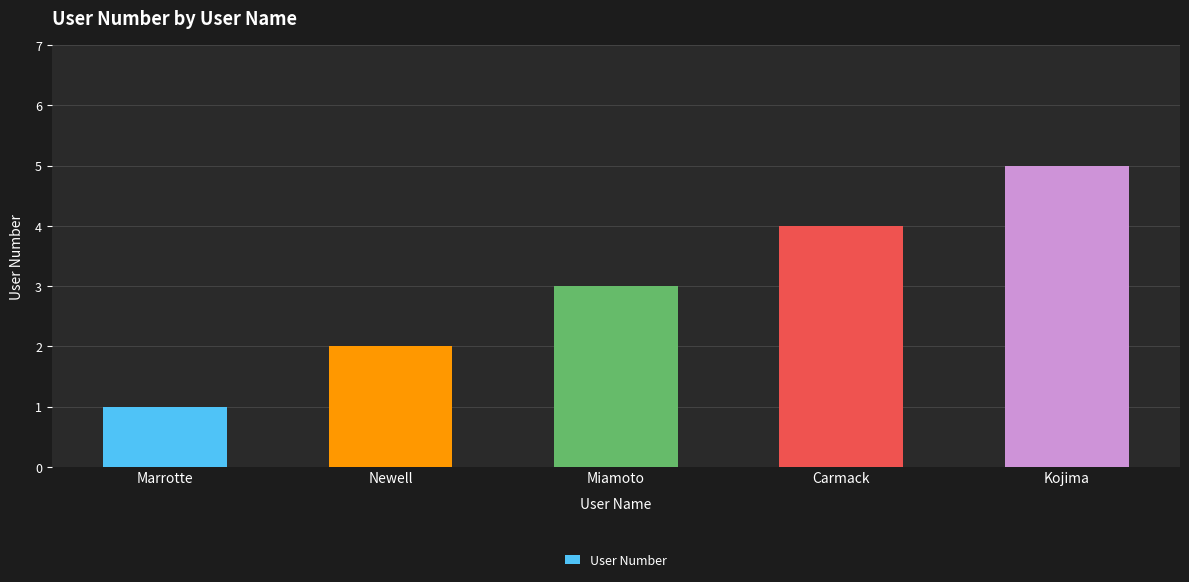

Between Kojima and Marrotte, which is larger?

Kojima